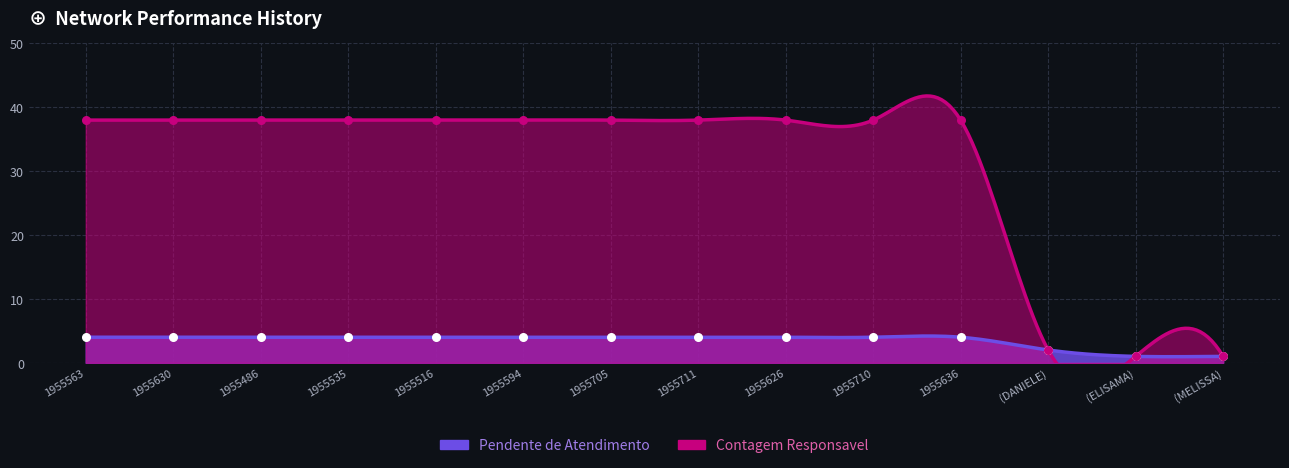

Which series has the largest Y range (max minus min)?

Contagem Responsavel